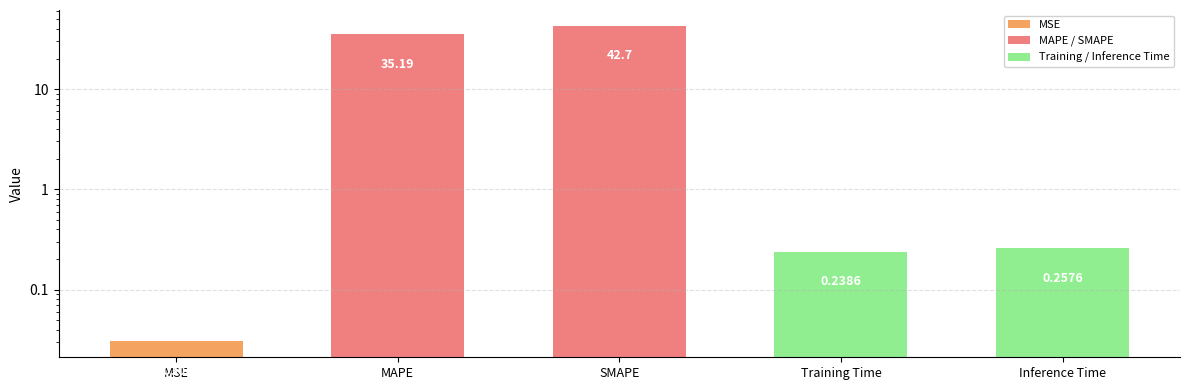

Reading right to left, transcribe all the data shown in this chart.

Inference Time=0.3	Training Time=0.2	SMAPE=42.7	MAPE=35.2	MSE=0.0